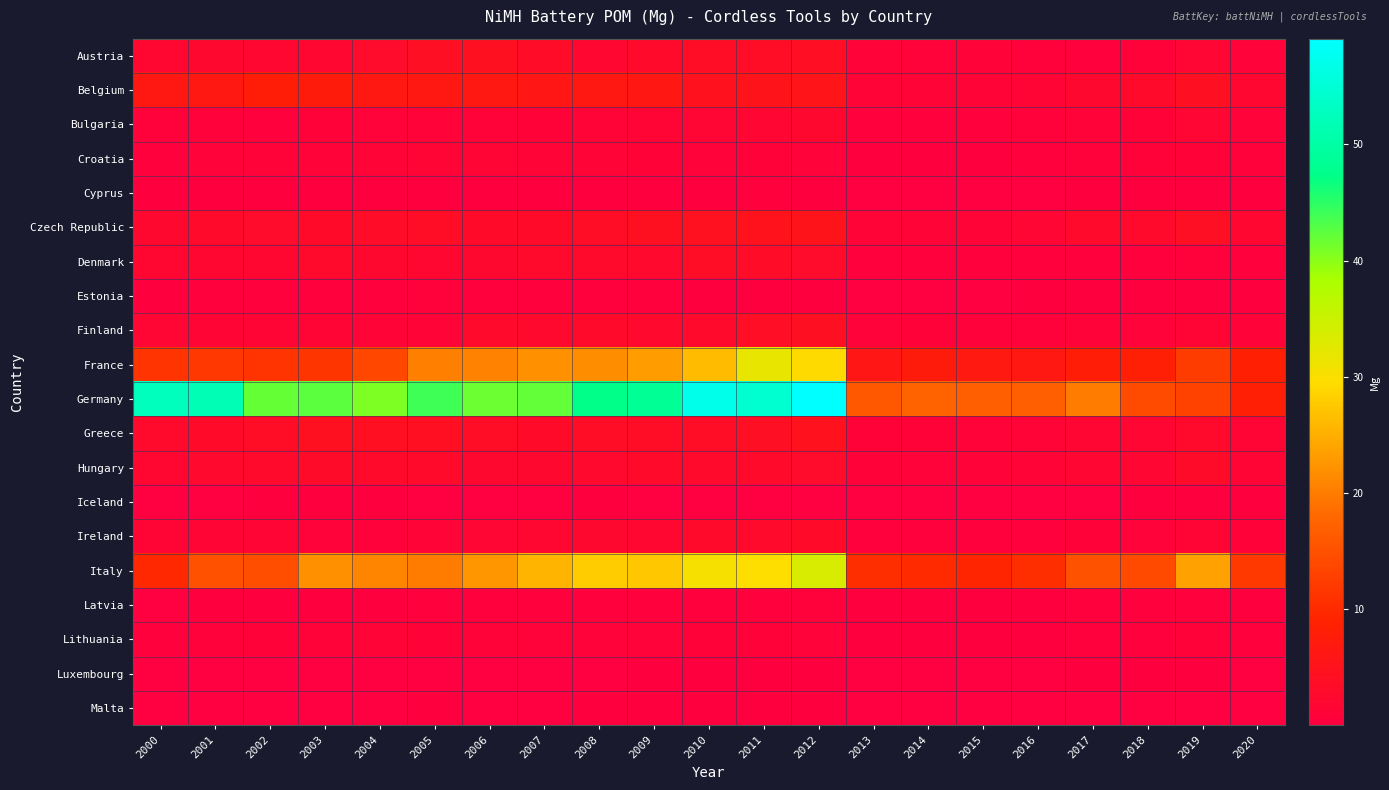

What is the total value across all series at 2018?

52.8